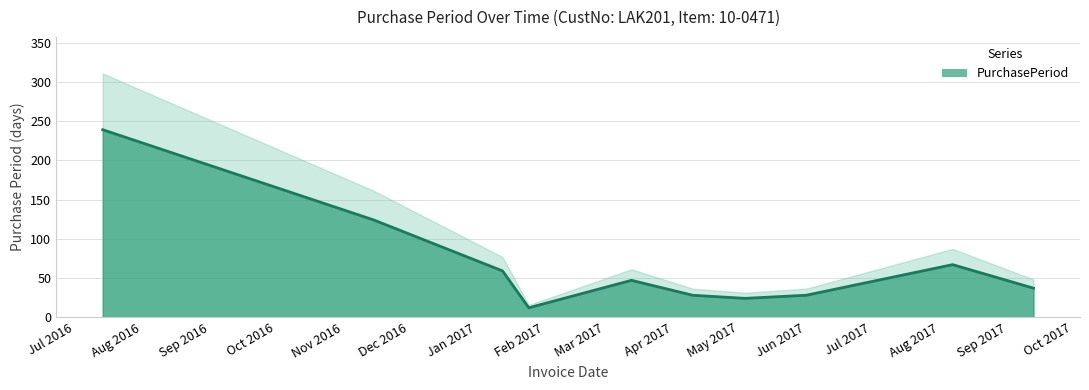

What is the minimum value shown in the chart?

12